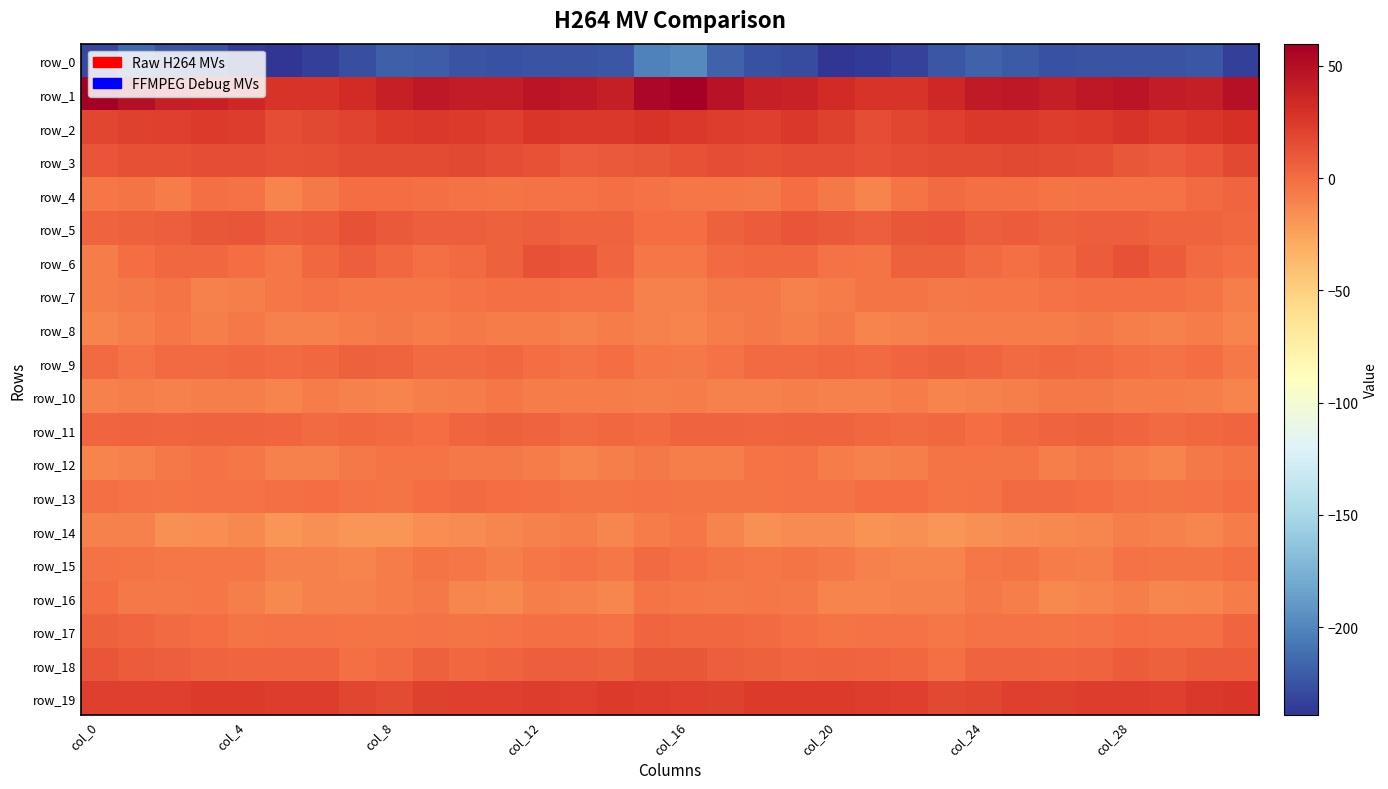

What is the highest value of the row_14 series?

-4.7